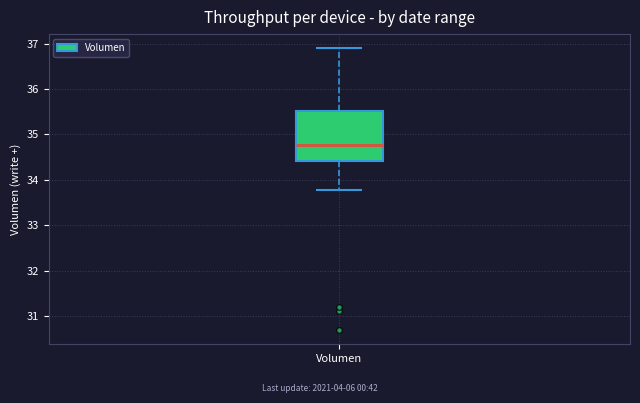

Read this box plot against the y-axis: the position of the median line, the range covered by the box, and the ends of both whiskers. The values are not printed on the chart, so give them approximately, as read against the axis.

median 34.8, box 34.4 to 35.5, whiskers 33.8 to 36.9